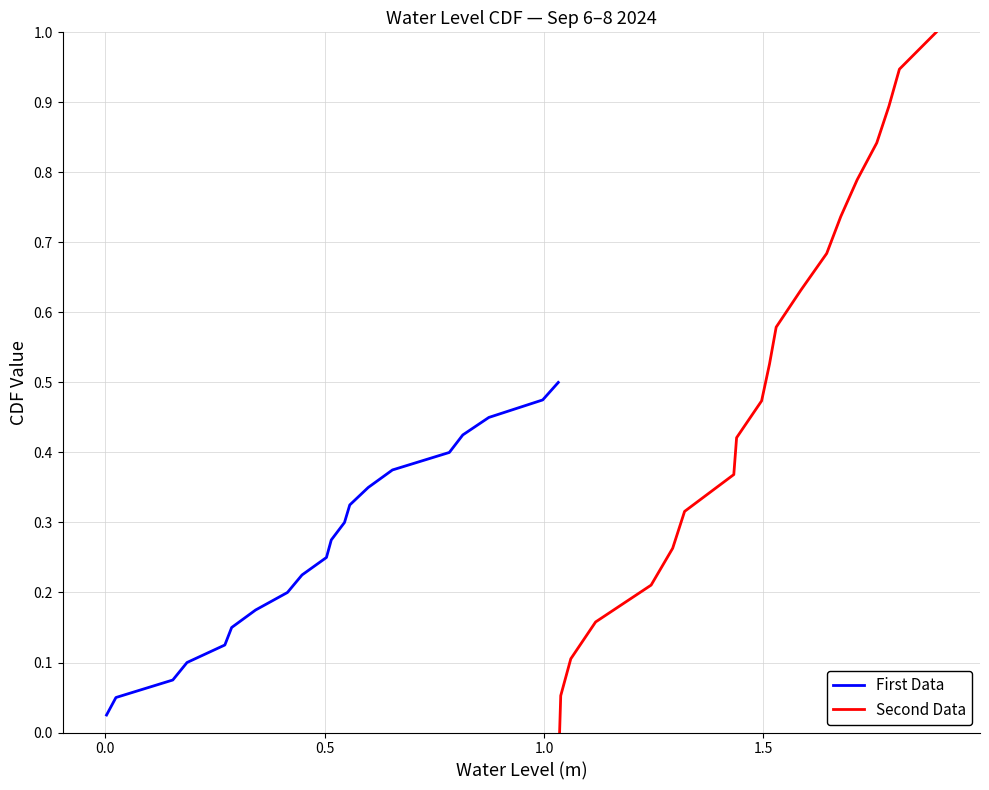

Rank the series by their average value, from highest to lowest.

Second Data, First Data